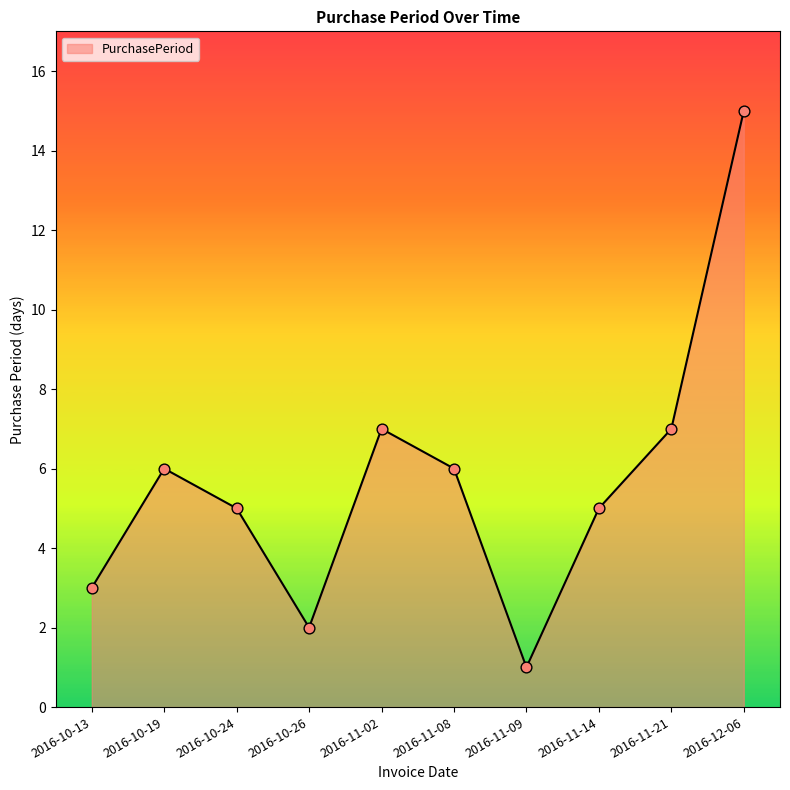

Approximately how many times larger is the value at 2016-10-24 compared to 2016-11-08?

0.8